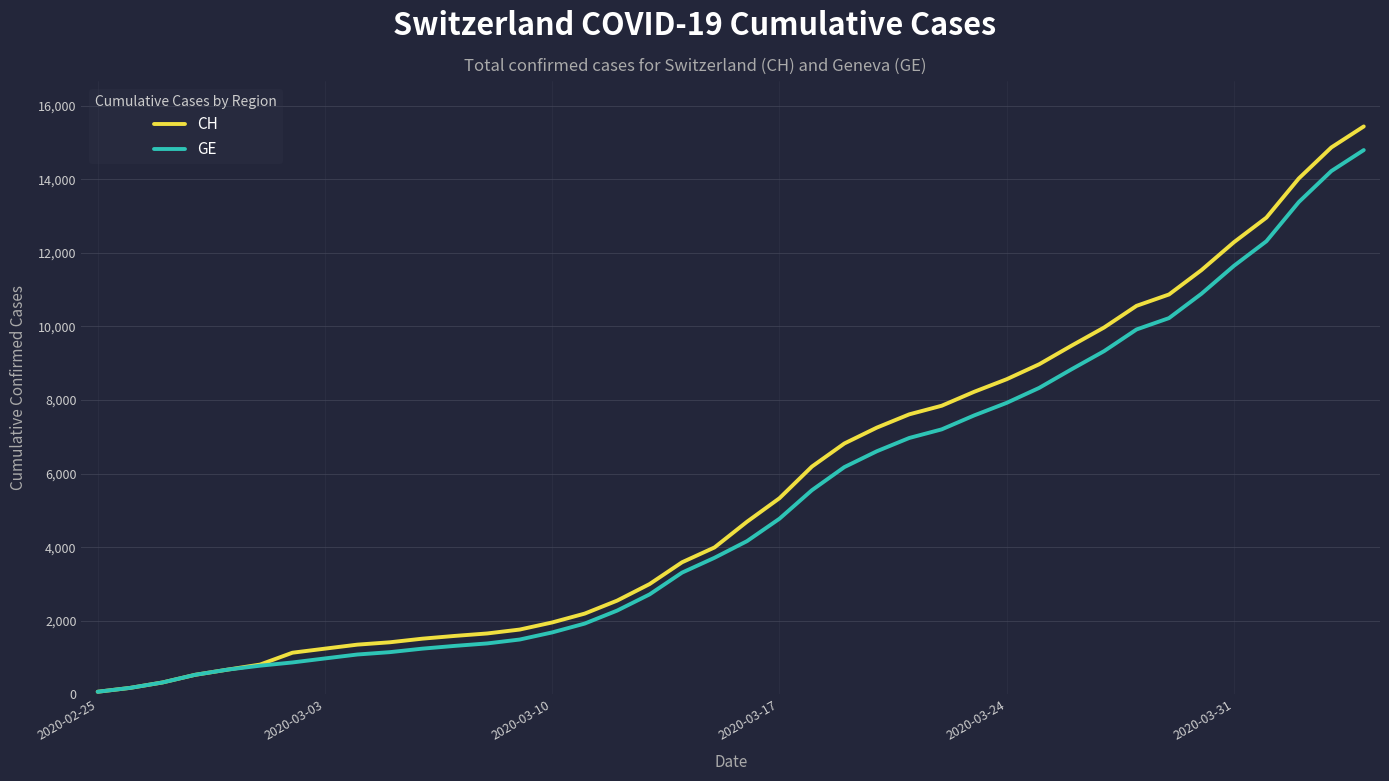

Does the chart display data point markers on the line(s)?

No